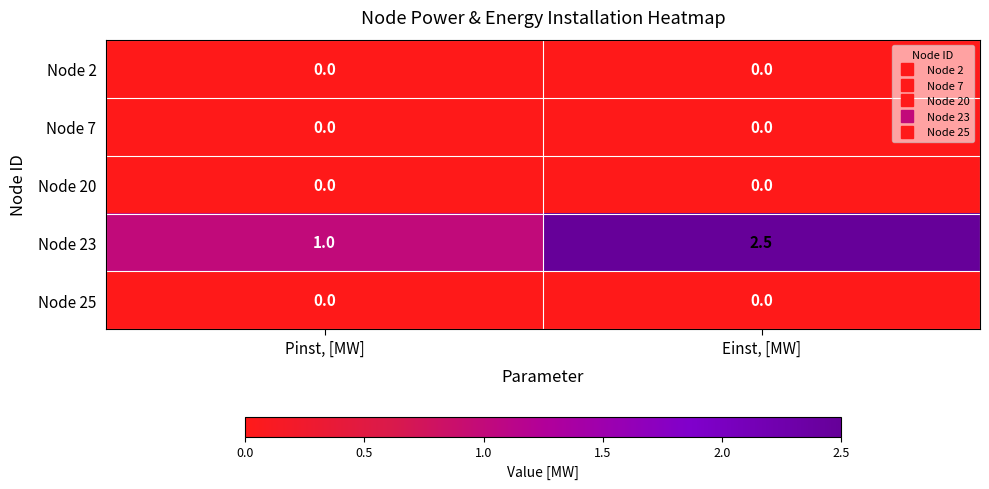

Which series has the largest range (max minus min)?

Node 23